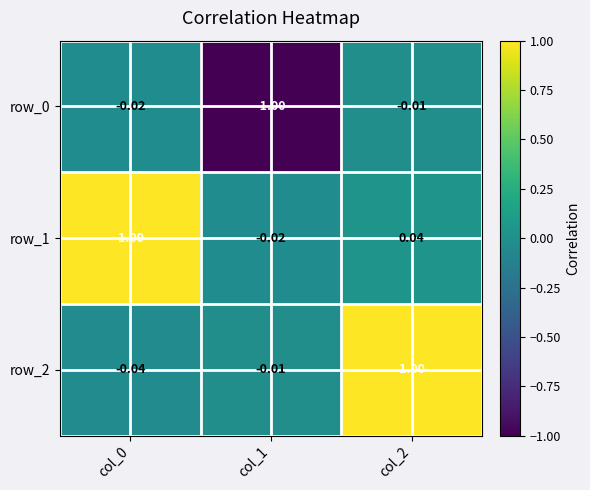

What is the total value across all series at col_1?

-1.0